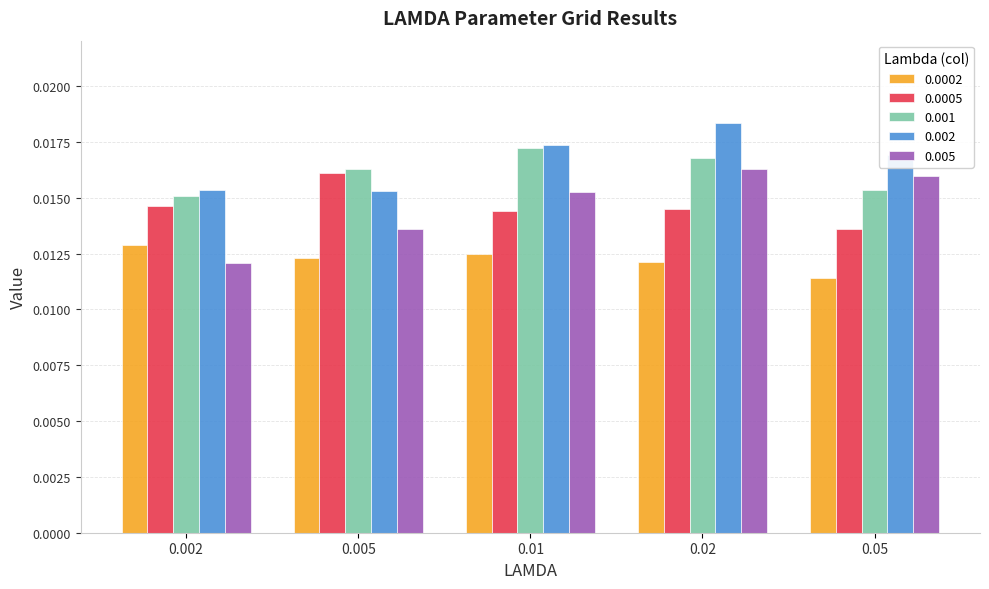

Is the value of 0.002 at 0.05 greater than the value of 0.0002 at 0.01?

Yes